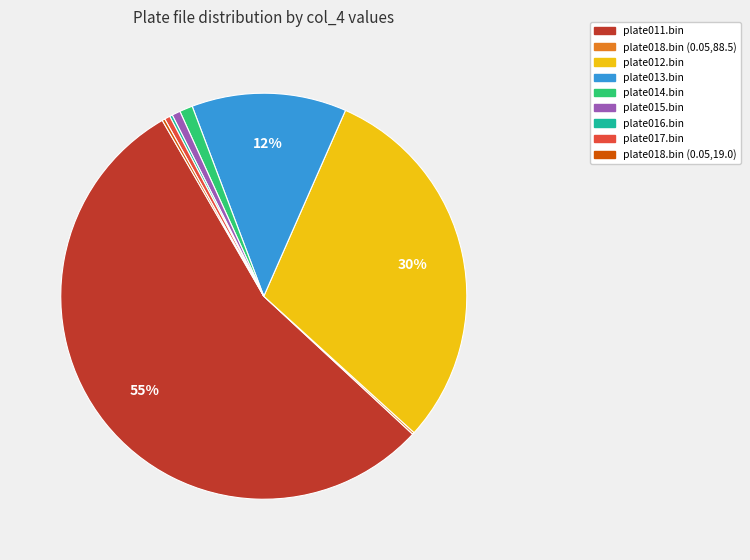

Is the sum of plate017.bin and plate012.bin greater than half?

No